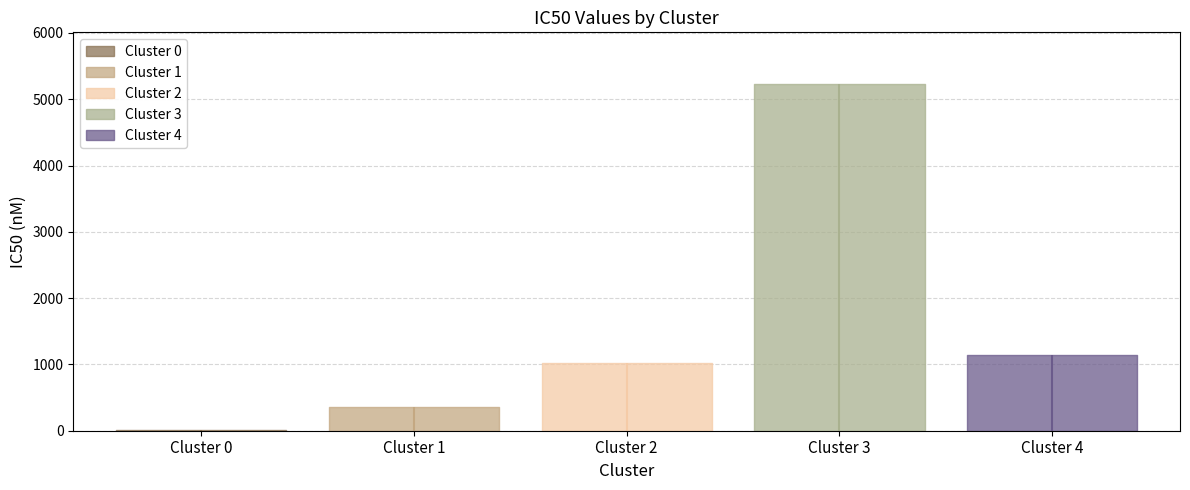

At which category does the chart reach its peak across all series?

Cluster 3